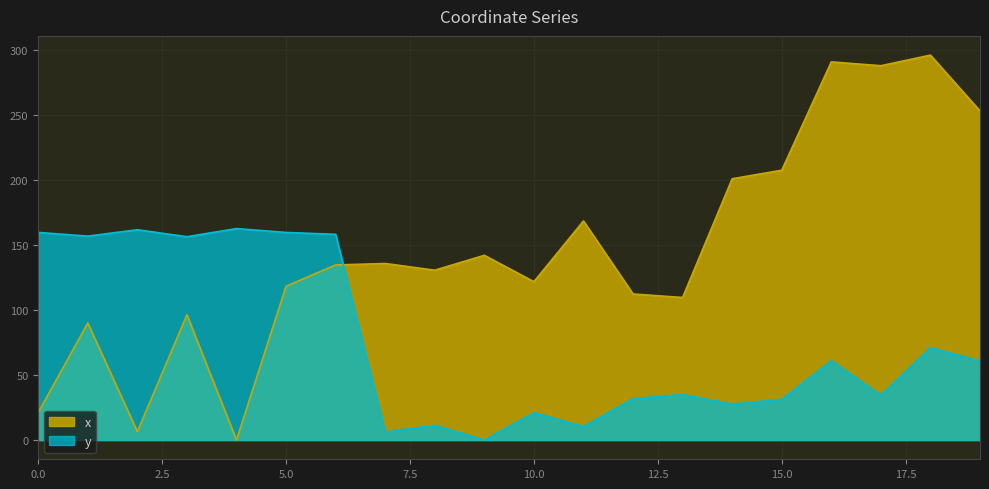

Which series has the largest range (max minus min)?

x